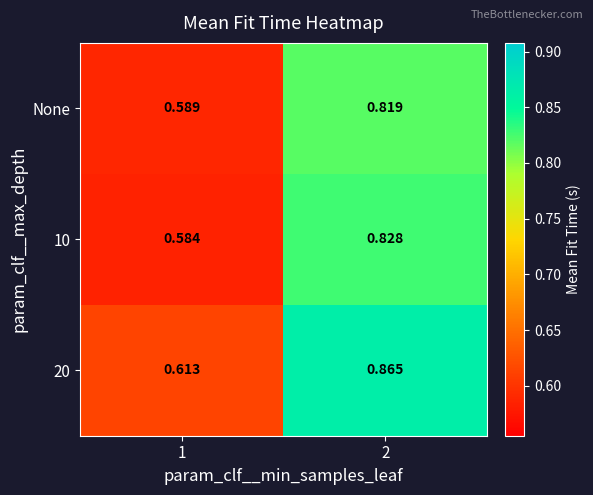

Is the value of None at 1 greater than the value of 10 at 1?

Yes